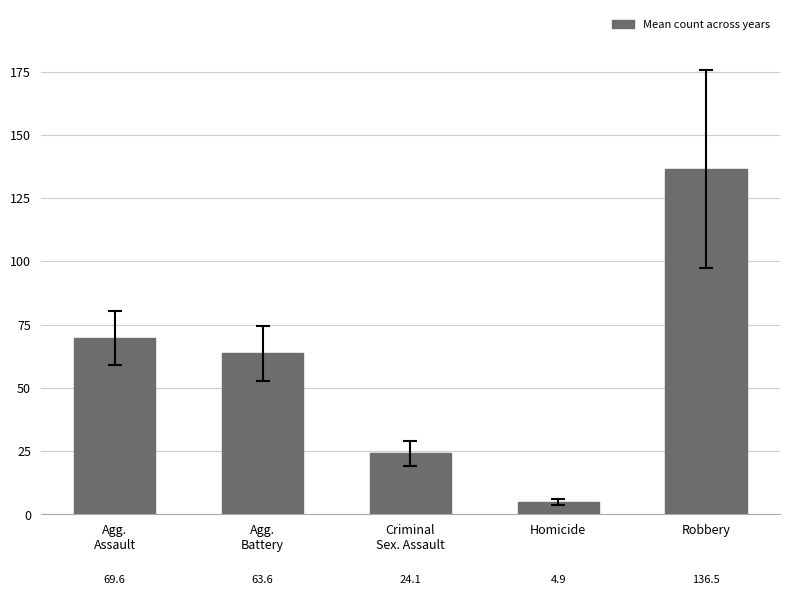

What is the sum of the values at Agg.
Battery and Criminal
Sex. Assault?

87.8